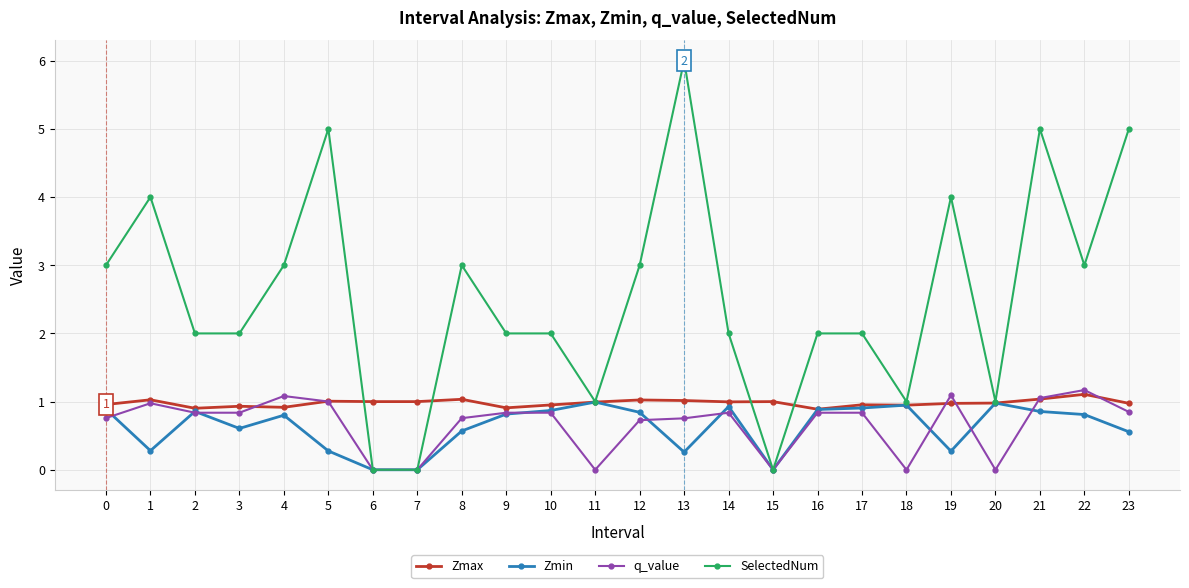

What is the sum of the Zmin values at 18 and 1?

1.2